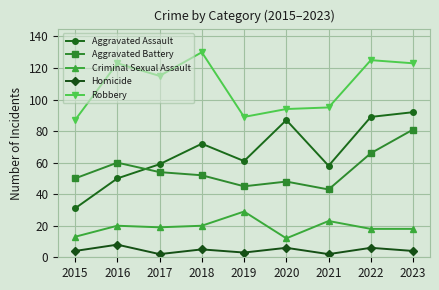

True or false: Criminal Sexual Assault and Robbery cross at least once.

False